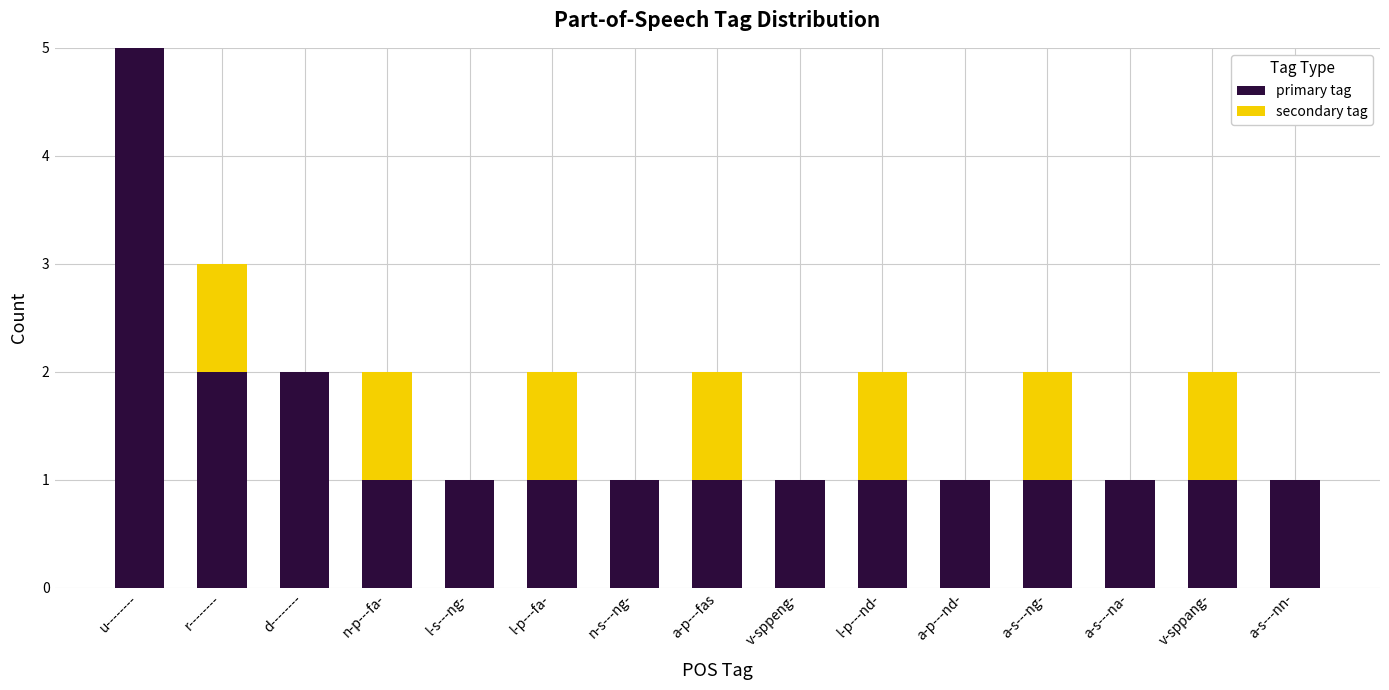

The value of primary tag at a-s---na- is 0. True or false?

False